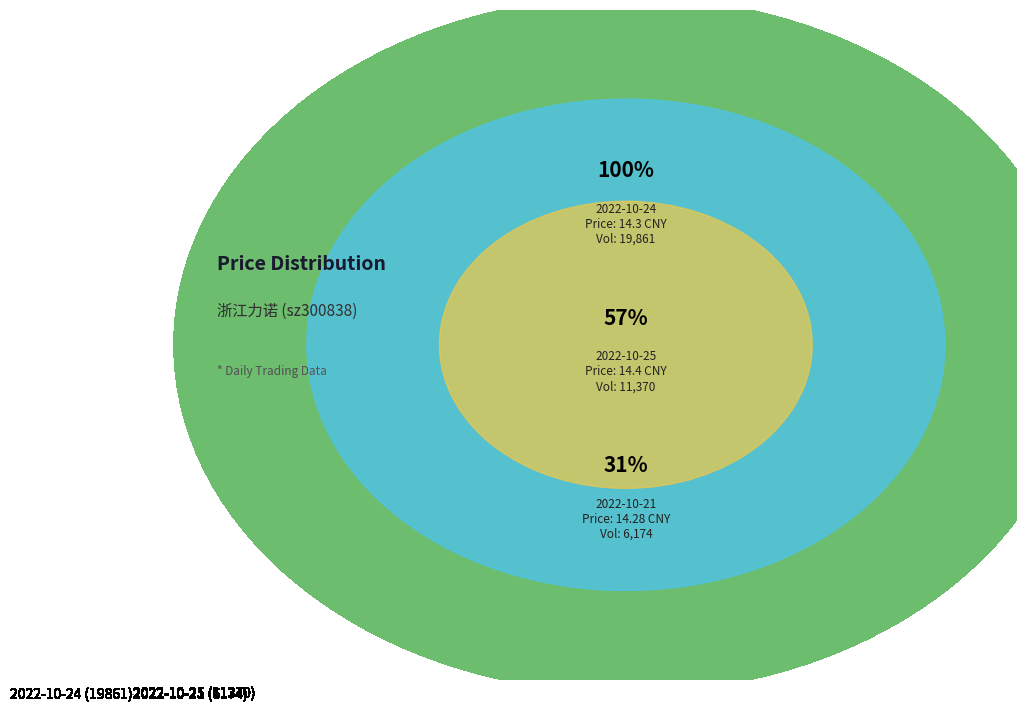

Approximately how many times larger is the value at 2022-10-24 (19861) compared to 2022-10-25 (11370)?

1.0